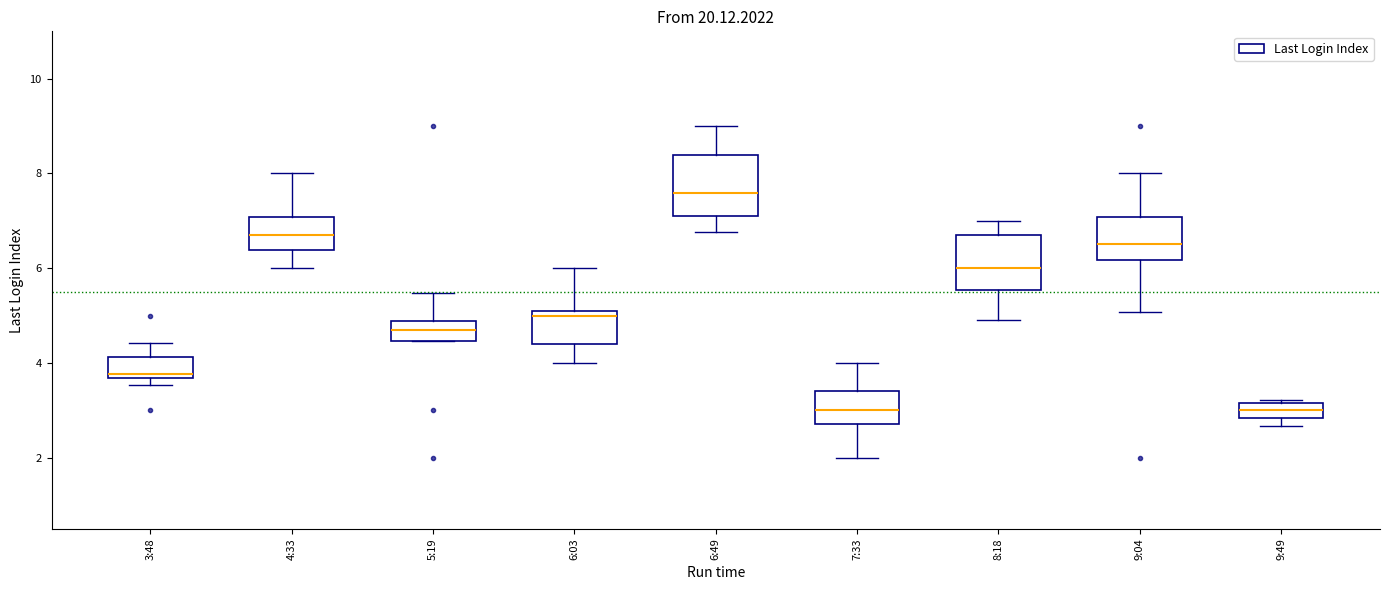

Reading left to right, read every box against the y-axis: the position of its median line, the range the box covers, and the ends of its whiskers. The values are not printed on the chart, so give them approximately, as read against the axis.

3:48: median 3.8, box 3.6 to 4.2, whiskers 3.6 (just below the box's lower edge) to 4.4
4:33: median 6.8, box 6.4 to 7.0, whiskers 6.0 to 8.0
5:19: median 4.8 (inside the box), box 4.4 to 4.8, whiskers 4.4 to 5.4
6:03: median 5.0 (just below the box's upper edge), box 4.4 to 5.0, whiskers 4.0 to 6.0
6:49: median 7.6, box 7.2 to 8.4, whiskers 6.8 to 9.0
7:33: median 3.0, box 2.8 to 3.4, whiskers 2.0 to 4.0
8:18: median 6.0, box 5.6 to 6.6, whiskers 5.0 to 7.0
9:04: median 6.6, box 6.2 to 7.0, whiskers 5.0 to 8.0
9:49: median 3.0, box 2.8 to 3.2, whiskers 2.6 to 3.2 (just above the box's upper edge)